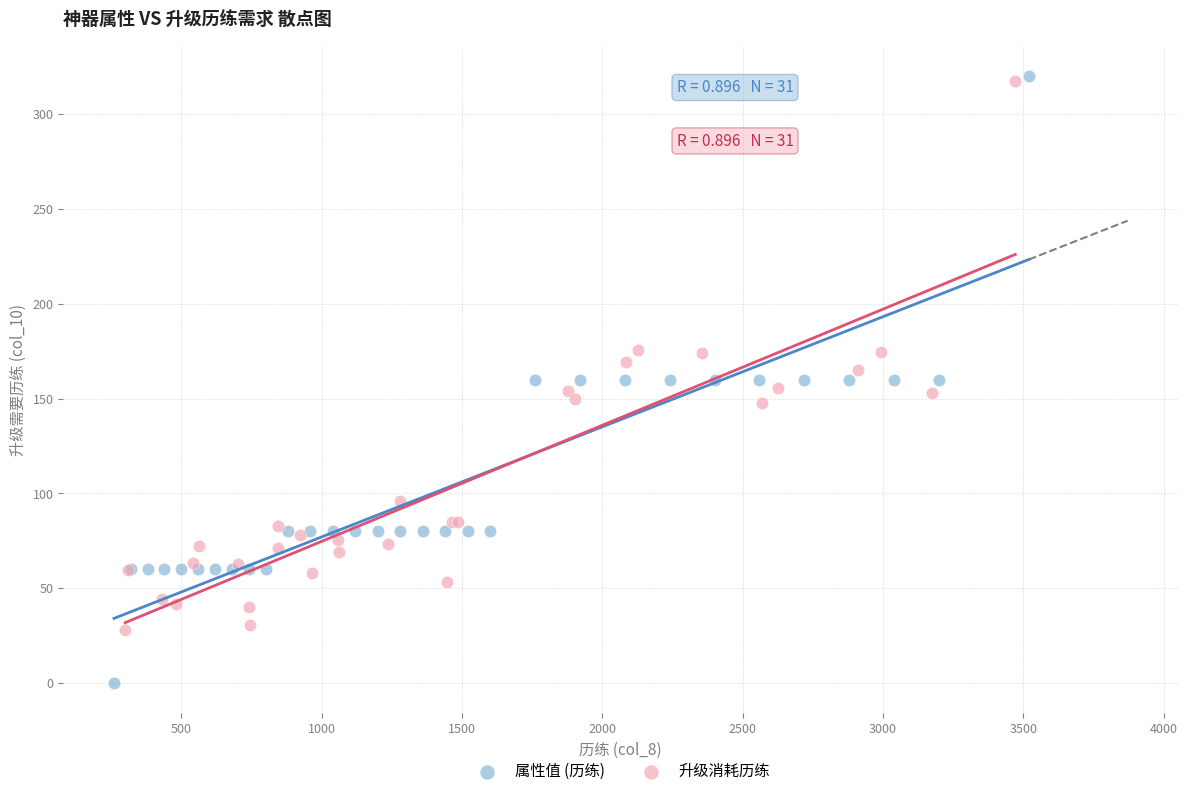

Which series has the widest spread of Y values?

属性值 (历练)